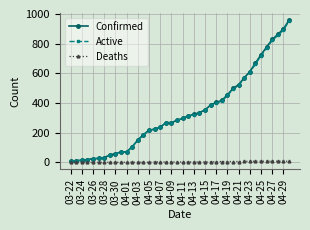

At how many categories does at least one series exceed 700?

6